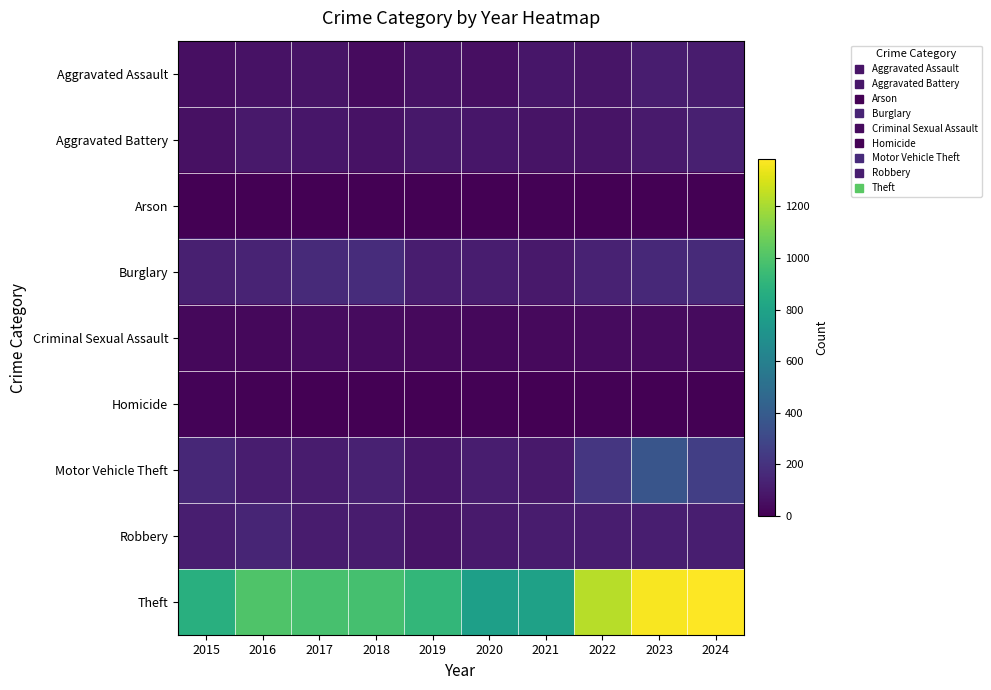

Reading left to right, transcribe all the data shown in this chart.

Aggravated Assault: 2015=54	2016=66	2017=72	2018=43	2019=65	2020=56	2021=86	2022=78	2023=110	2024=107
Aggravated Battery: 2015=64	2016=93	2017=83	2018=70	2019=88	2020=82	2021=75	2022=71	2023=102	2024=120
Arson: 2015=2	2016=2	2017=1	2018=3	2019=2	2020=4	2021=8	2022=4	2023=2	2024=2
Burglary: 2015=121	2016=139	2017=162	2018=176	2019=110	2020=110	2021=95	2022=132	2023=161	2024=164
Criminal Sexual Assault: 2015=28	2016=28	2017=44	2018=43	2019=36	2020=27	2021=36	2022=43	2023=38	2024=43
Homicide: 2015=13	2016=8	2017=5	2018=2	2019=0	2020=6	2021=2	2022=10	2023=3	2024=2
Motor Vehicle Theft: 2015=152	2016=110	2017=104	2018=127	2019=84	2020=109	2021=96	2022=219	2023=364	2024=255
Robbery: 2015=117	2016=144	2017=105	2018=107	2019=75	2020=102	2021=105	2022=108	2023=114	2024=117
Theft: 2015=874	2016=999	2017=979	2018=977	2019=914	2020=782	2021=791	2022=1235	2023=1368	2024=1382